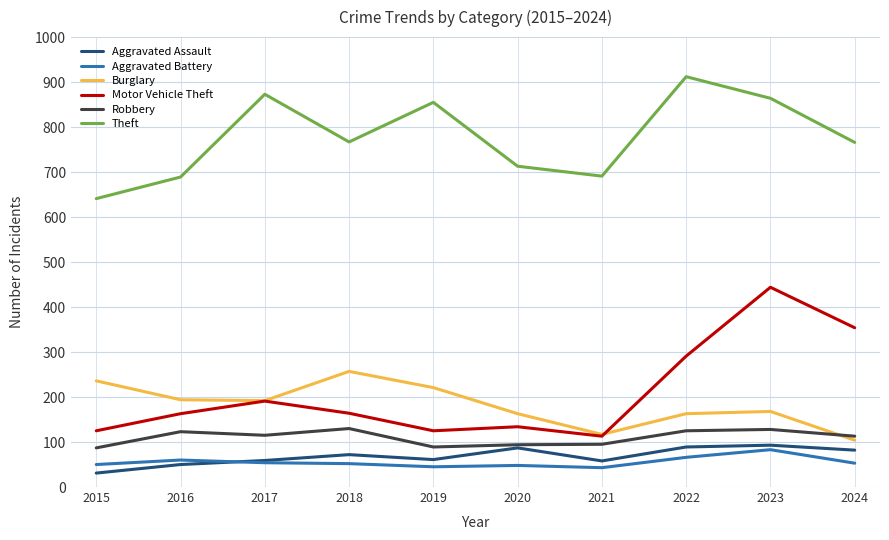

Which category has the lowest value across all series?

2015